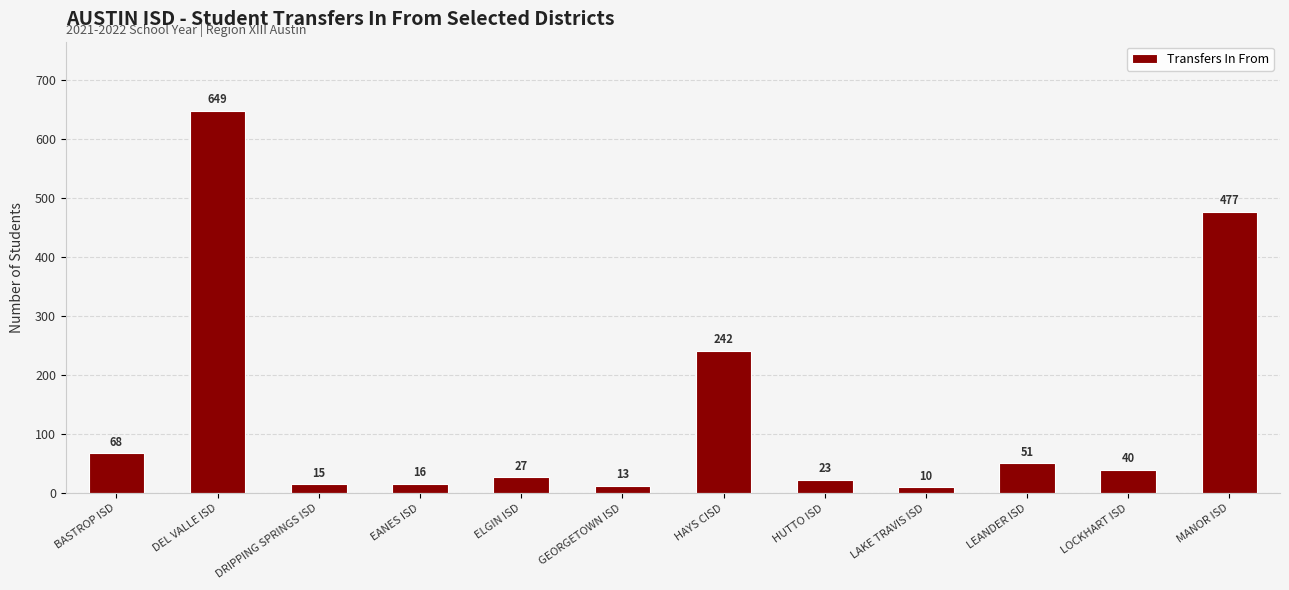

Reading left to right, transcribe all the data shown in this chart.

BASTROP ISD=68	DEL VALLE ISD=649	DRIPPING SPRINGS ISD=15	EANES ISD=16	ELGIN ISD=27	GEORGETOWN ISD=13	HAYS CISD=242	HUTTO ISD=23	LAKE TRAVIS ISD=10	LEANDER ISD=51	LOCKHART ISD=40	MANOR ISD=477